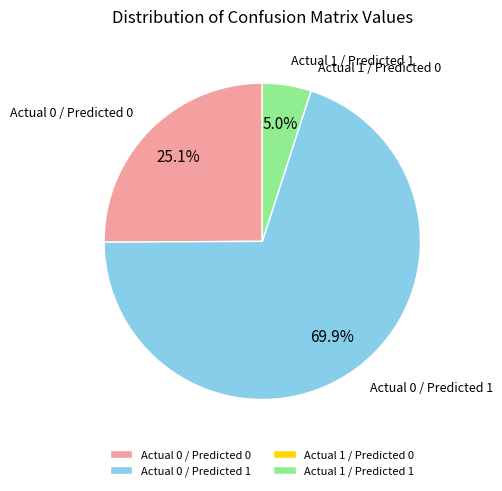

How much of the chart is everything except Actual 0 / Predicted 1?

30.1%